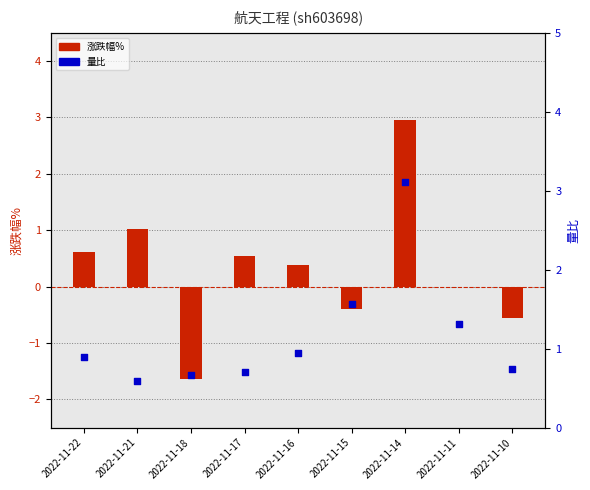

Which series contains the lowest Y value?

涨跌幅%